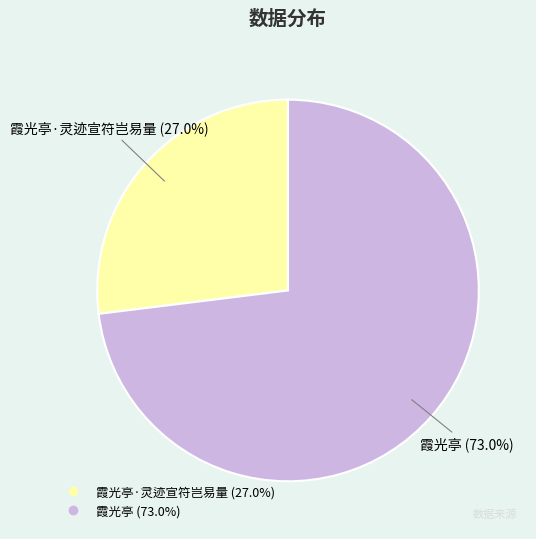

Does any single category account for the majority?

Yes